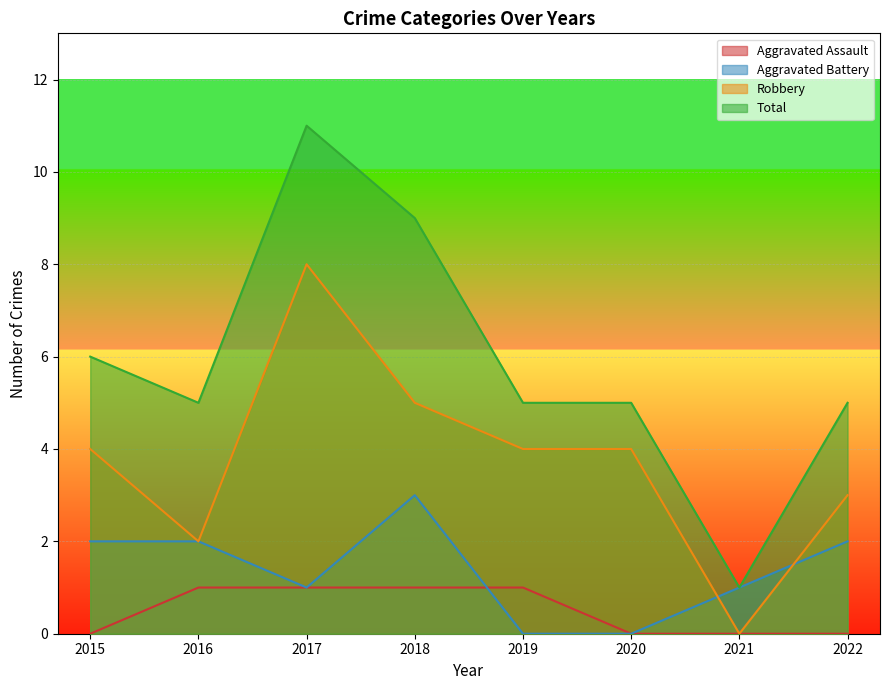

Reading left to right, list all the values displayed in this chart.

Aggravated Assault: 0	1	1	1	1	0	0	0
Aggravated Battery: 2	2	1	3	0	0	1	2
Robbery: 4	2	8	5	4	4	0	3
Total: 6	5	11	9	5	5	1	5